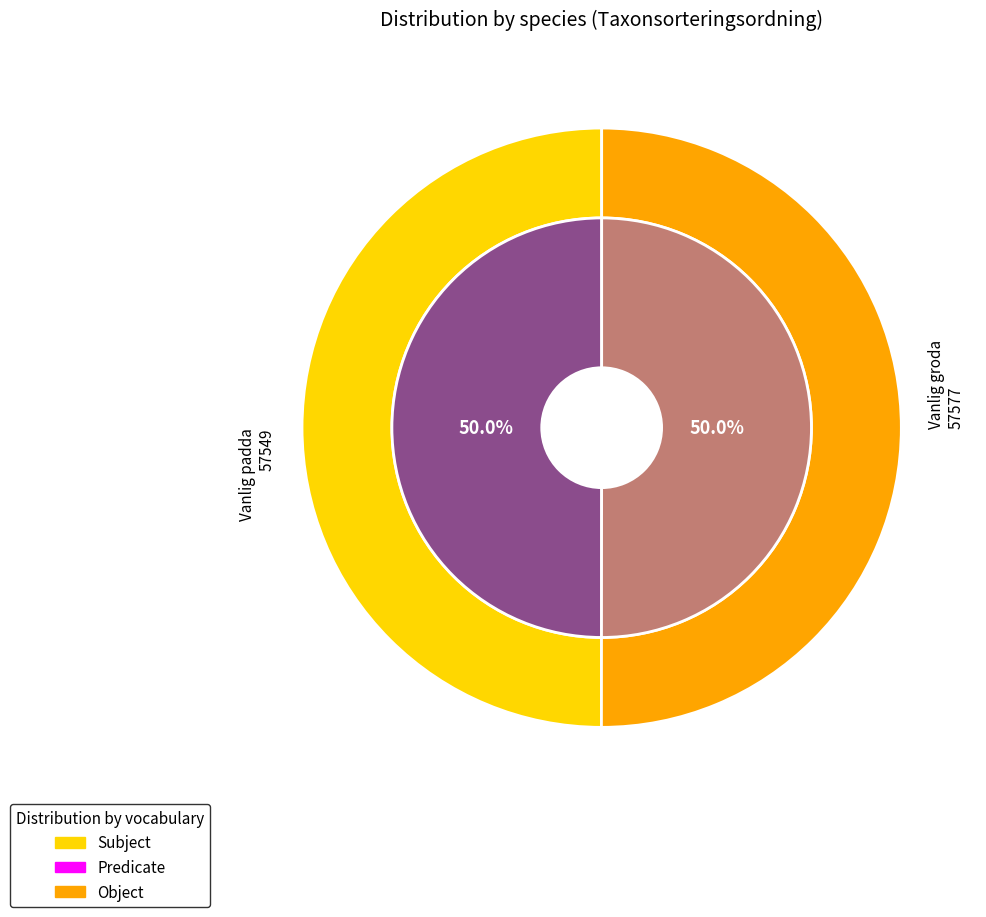

To the nearest percent, what portion does Vanlig padda represent?

50%